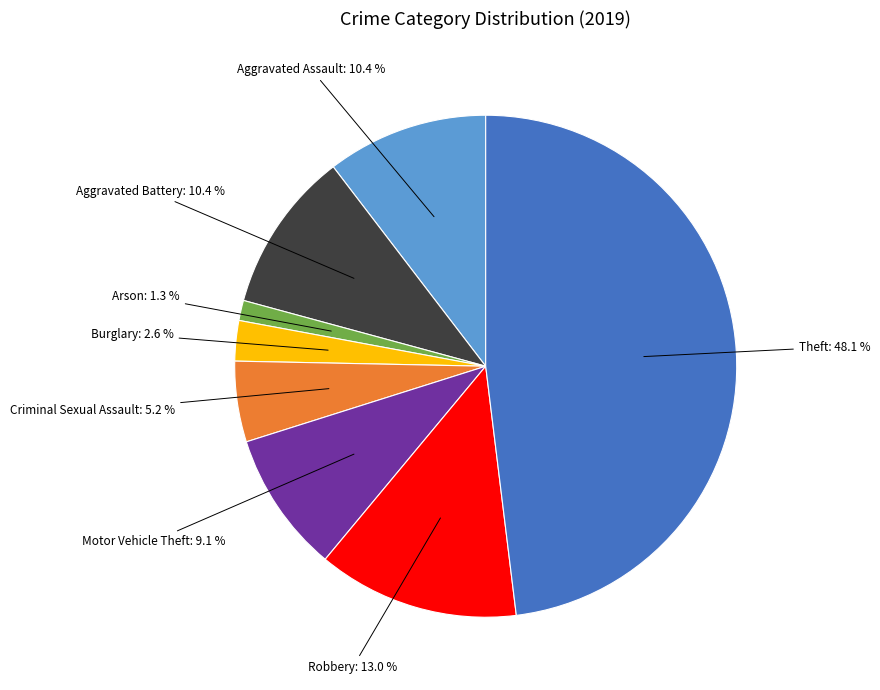

Does any single category account for the majority?

No